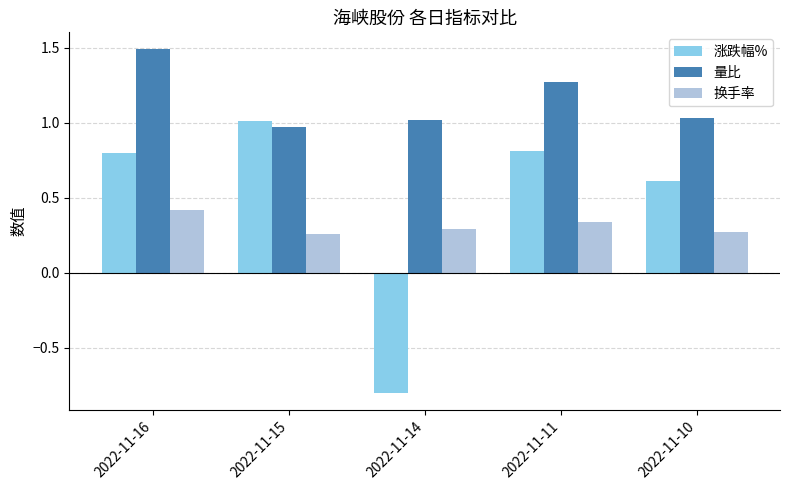

Where does the 量比 series first go above 1?

2022-11-16